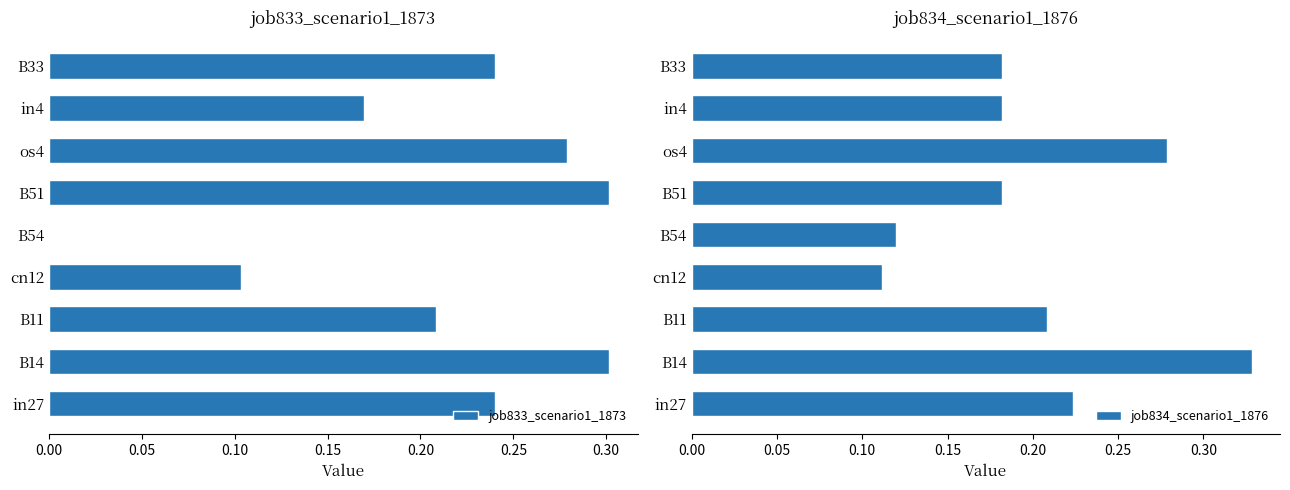

The job833_scenario1_1873 series shows -0.2 at B54. True or false?

False